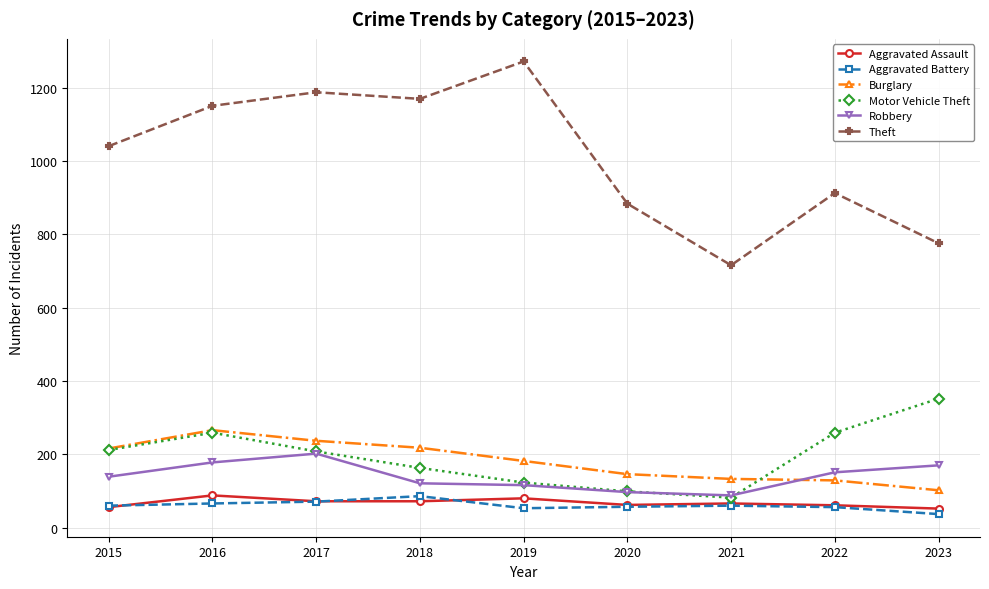

How many lines are shown in the chart?

6